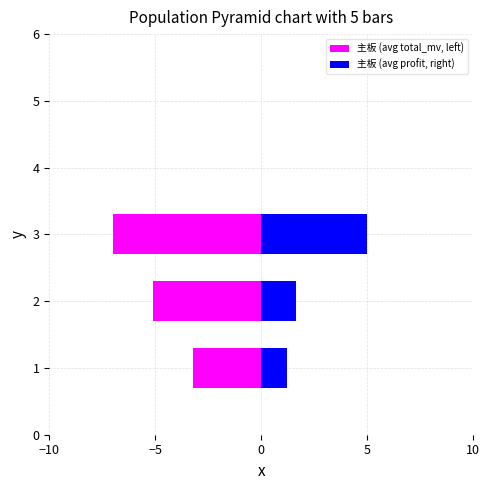

What is the sum of all 主板 (avg profit, right) values?

7.8